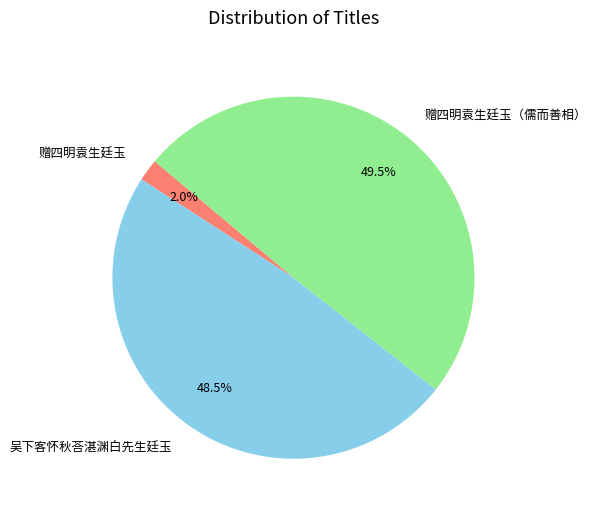

To the nearest percent, what is the difference between the 赠四明袁生廷玉（儒而善相） and 赠四明袁生廷玉 slice percentages?

48%